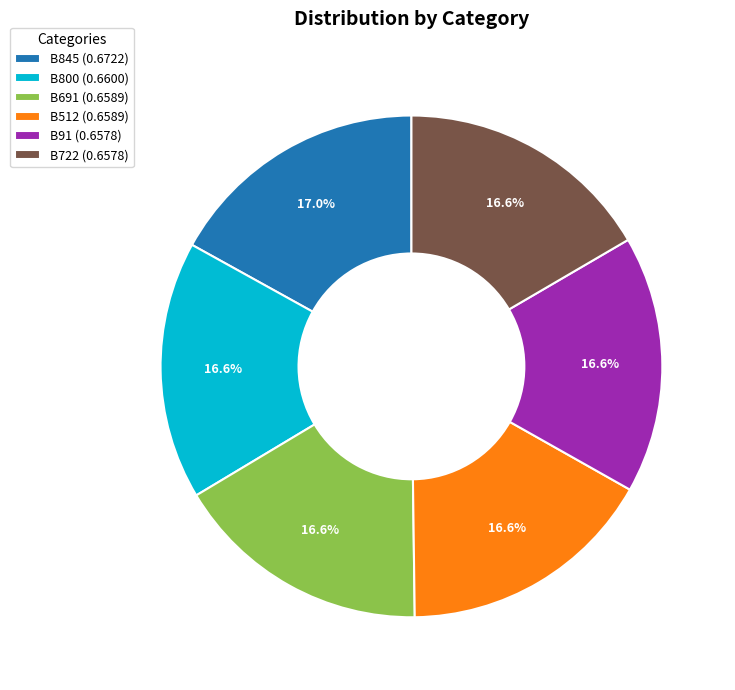

How much of the chart is everything except B512?

83.4%